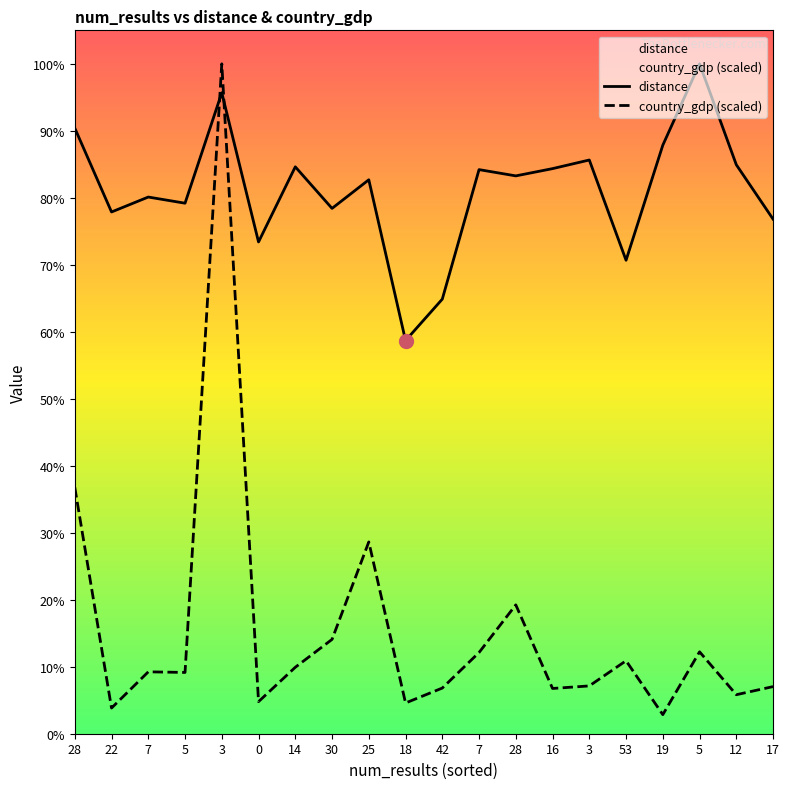

What is the label of the 8th point from the left?

30